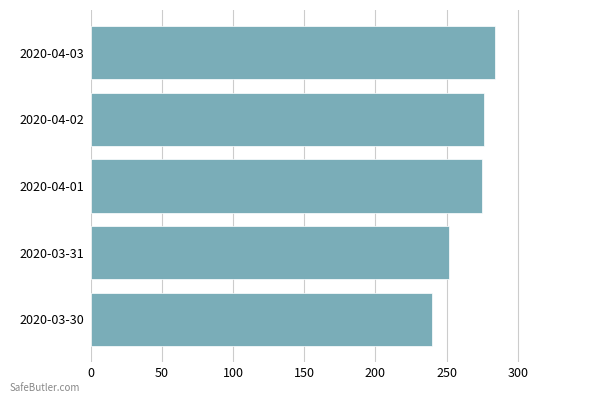

What is the average value?

265